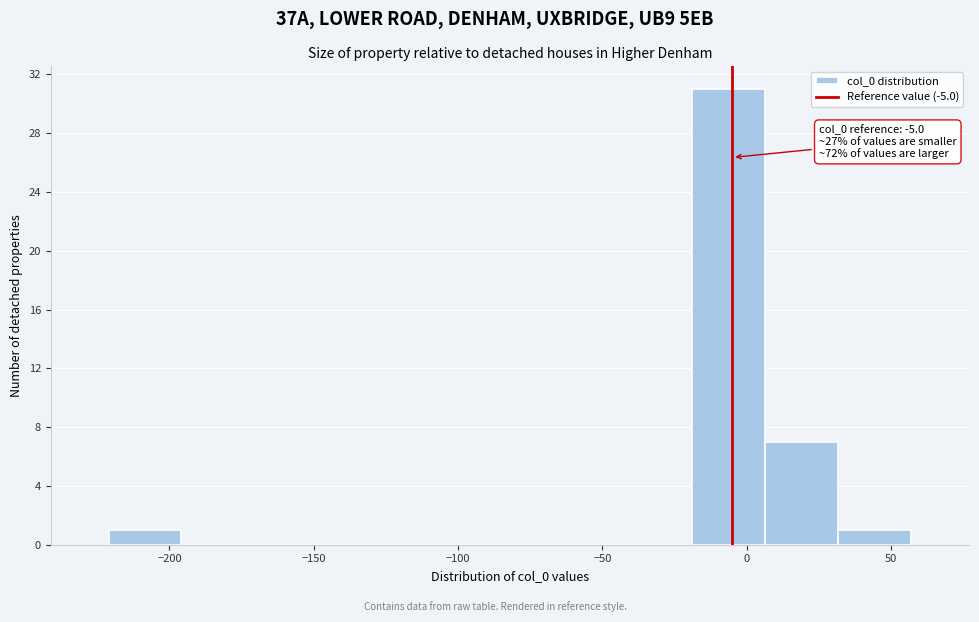

Which range on the x-axis has the tallest bar?

-20 to 5